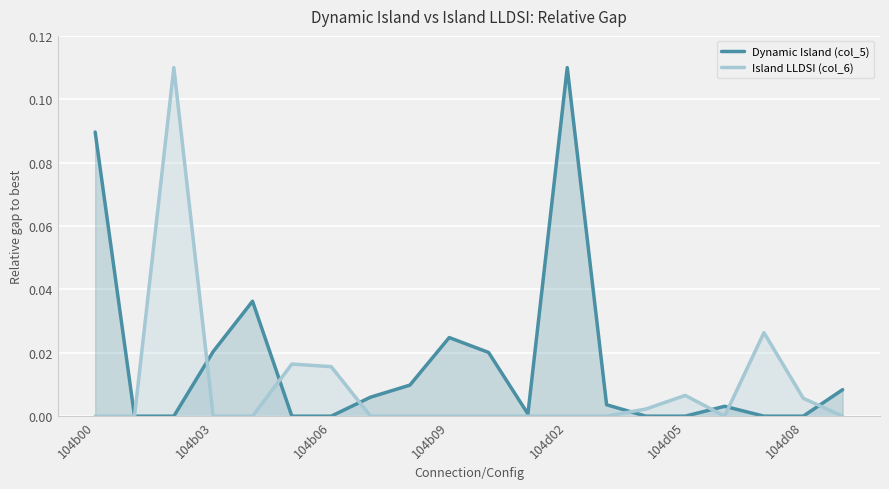

What are all the series names shown in the legend?

Dynamic Island (col_5), Island LLDSI (col_6)